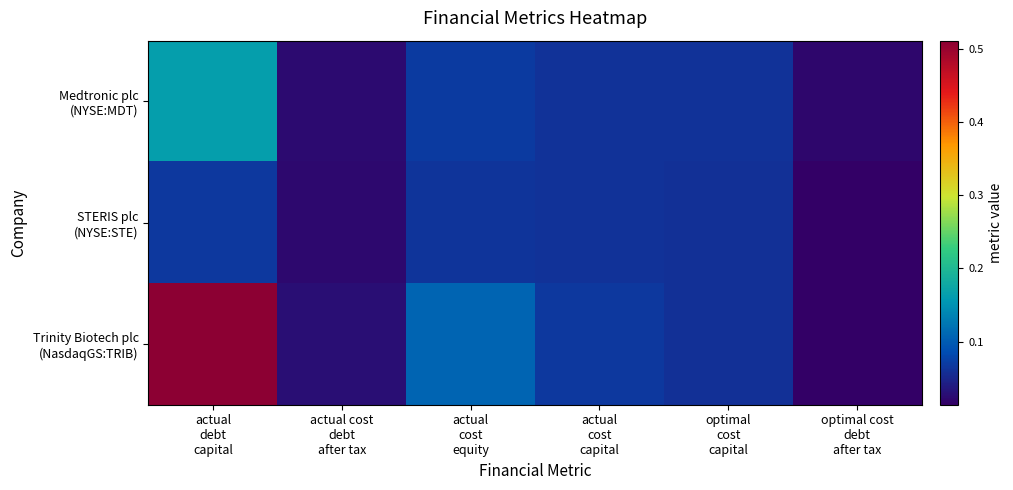

Which series changed the most between actual debt capital and optimal cost debt after tax?

Trinity Biotech plc (NasdaqGS:TRIB)